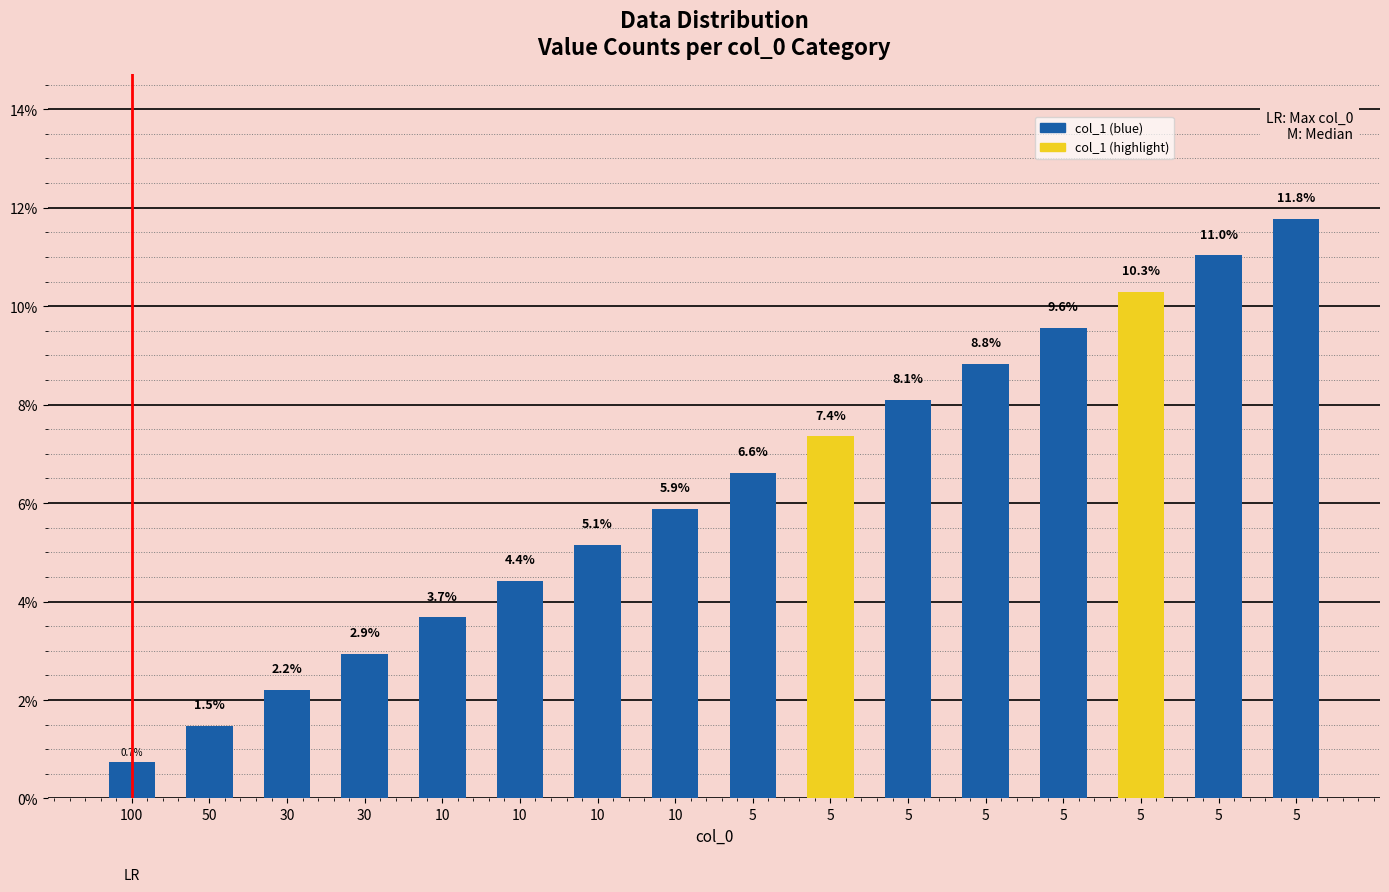

Which category has the highest value across all series?

5